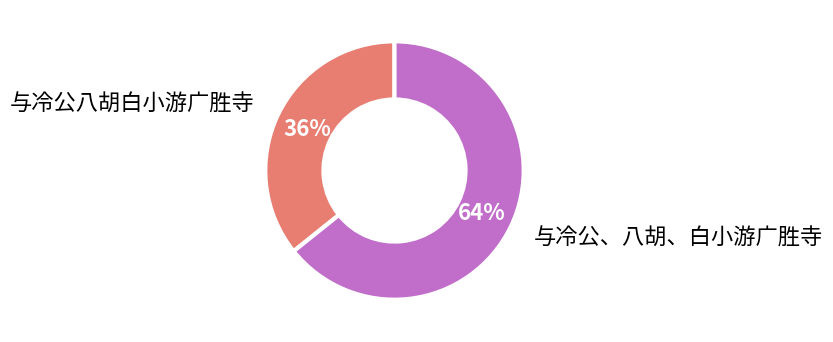

To the nearest percent, what is the average slice percentage?

50%